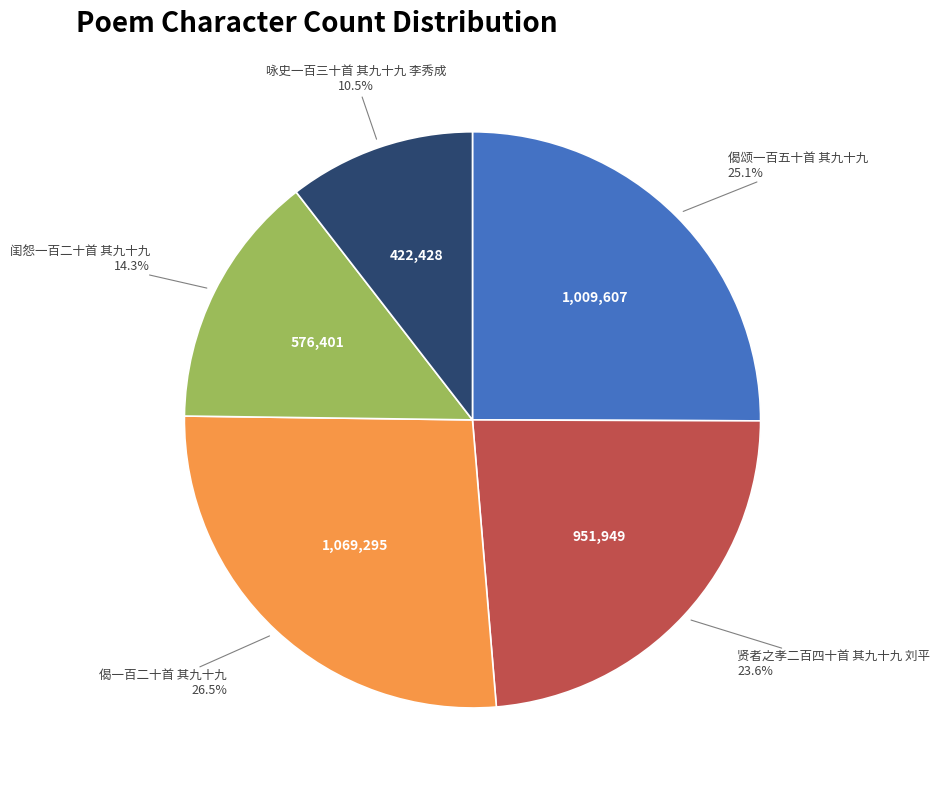

How many slices are in this pie chart?

5